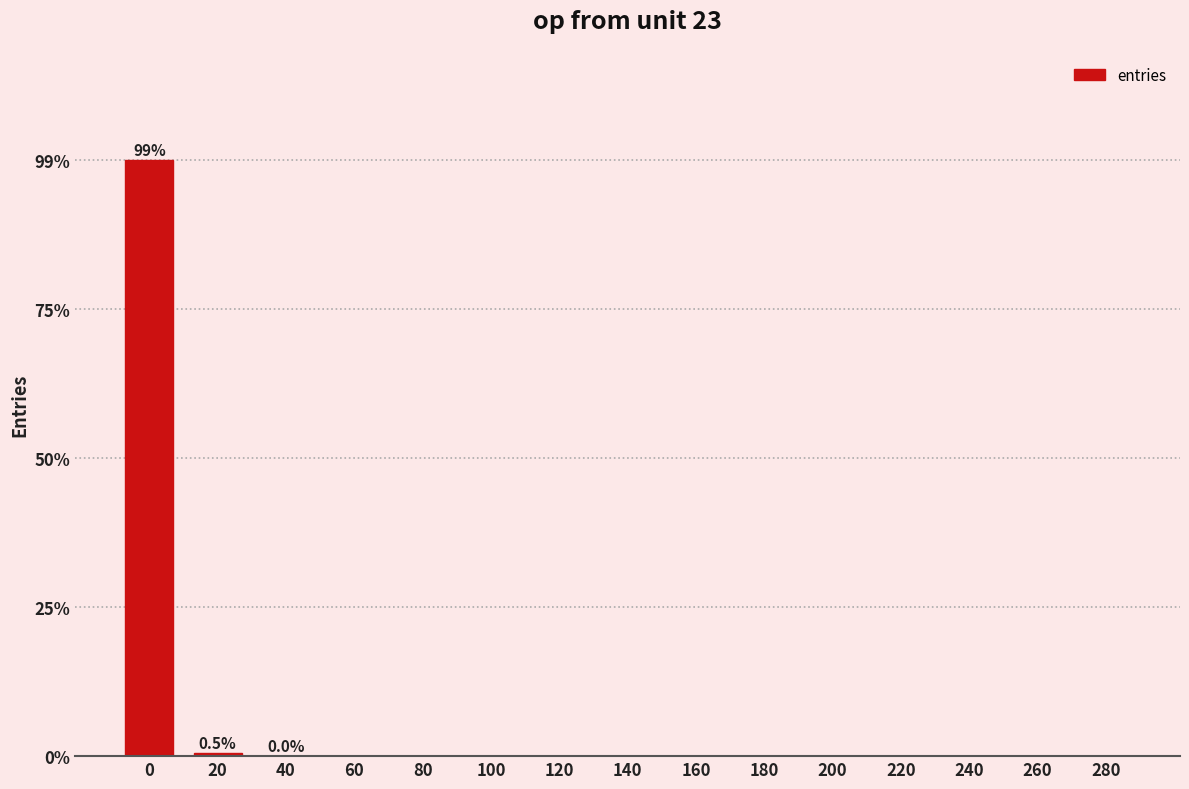

What is the greatest value displayed?

99.5